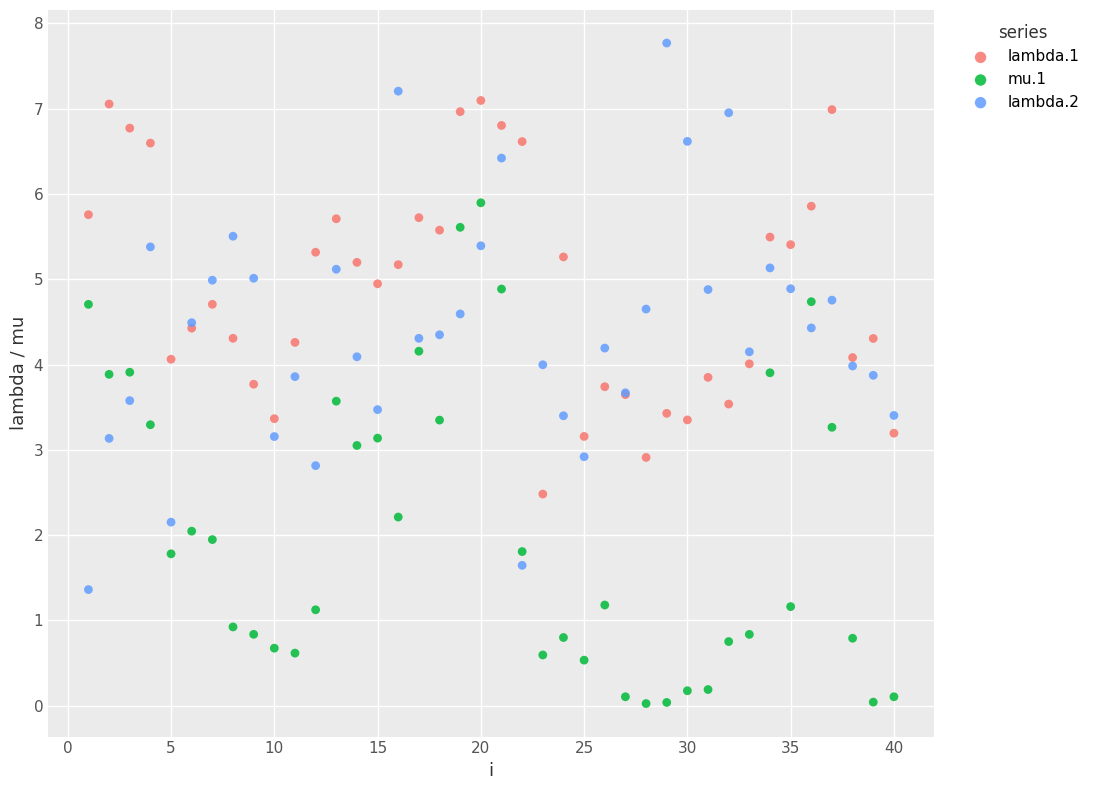

Which series reaches the minimum Y coordinate?

mu.1